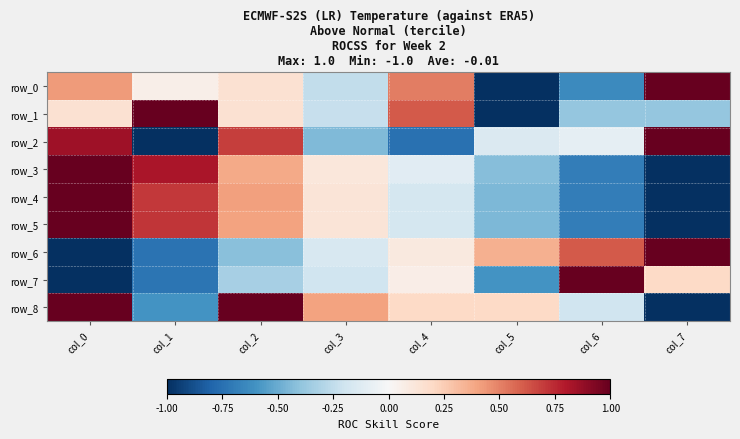

At which label does row_2 reach its minimum?

col_1